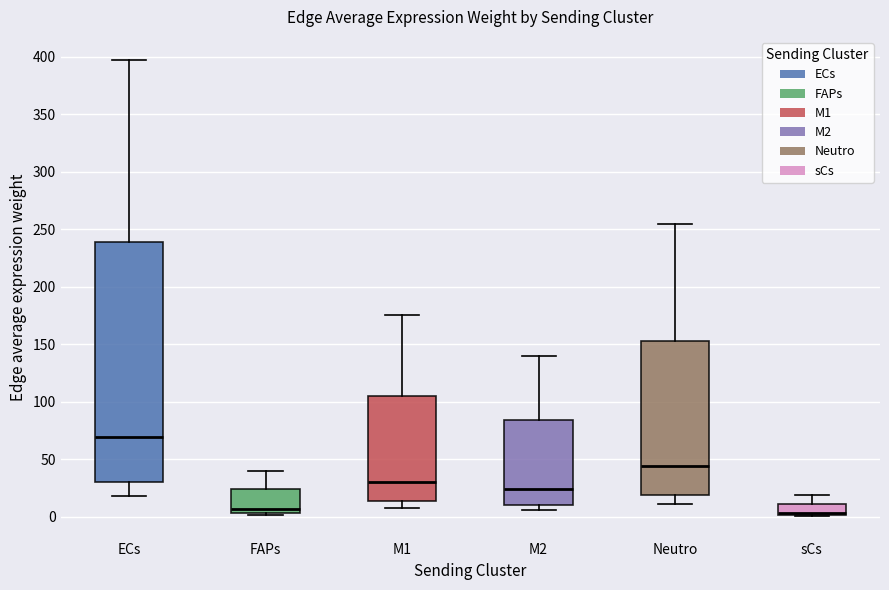

Reading left to right, read every box against the y-axis: the position of its median line, the range the box covers, and the ends of its whiskers. The values are not printed on the chart, so give them approximately, as read against the axis.

ECs: median 70, box 30 to 240, whiskers 20 to 395
FAPs: median 5 (just above the box's lower edge), box 5 to 25, whiskers 0 to 40
M1: median 30, box 15 to 105, whiskers 10 to 175
M2: median 25, box 10 to 85, whiskers 5 to 140
Neutro: median 45, box 20 to 155, whiskers 10 to 255
sCs: median 5, box 0 to 10, whiskers 0 to 20